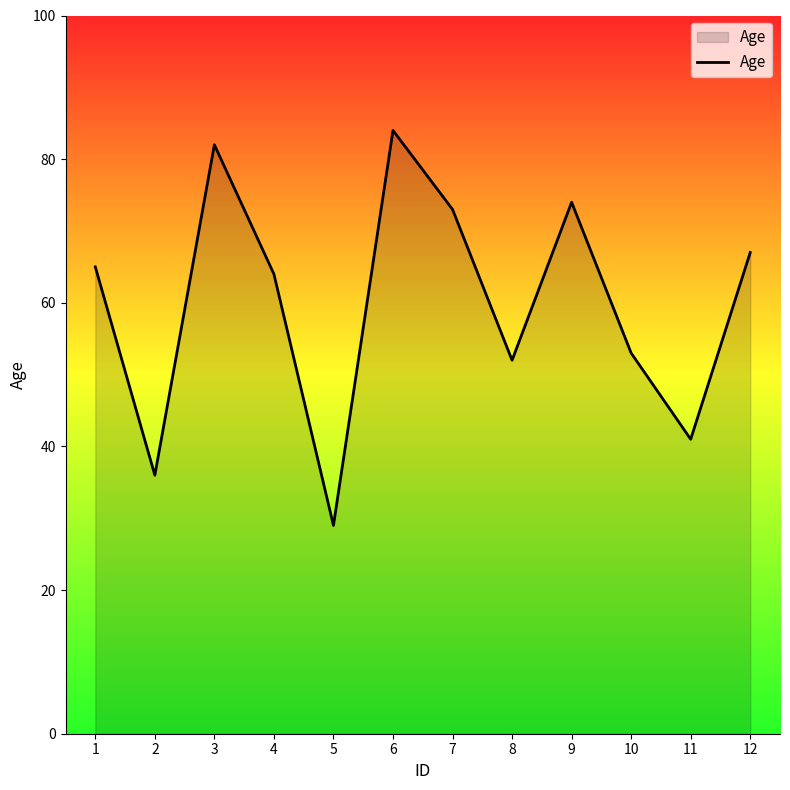

At which category does the data reach its first local peak?

3